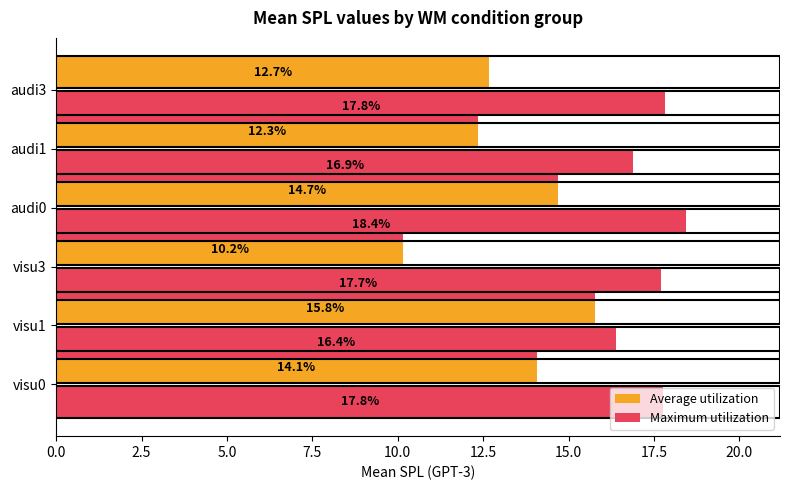

How many bars are there in total?

12